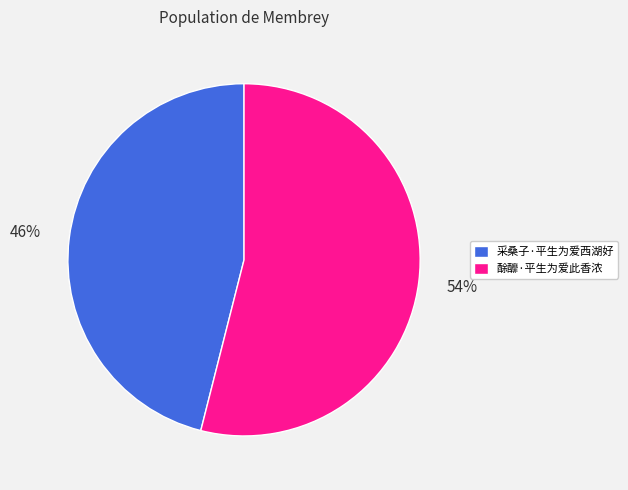

What percentage is the 酴釄·平生为爱此香浓 slice, to the nearest percent?

54%